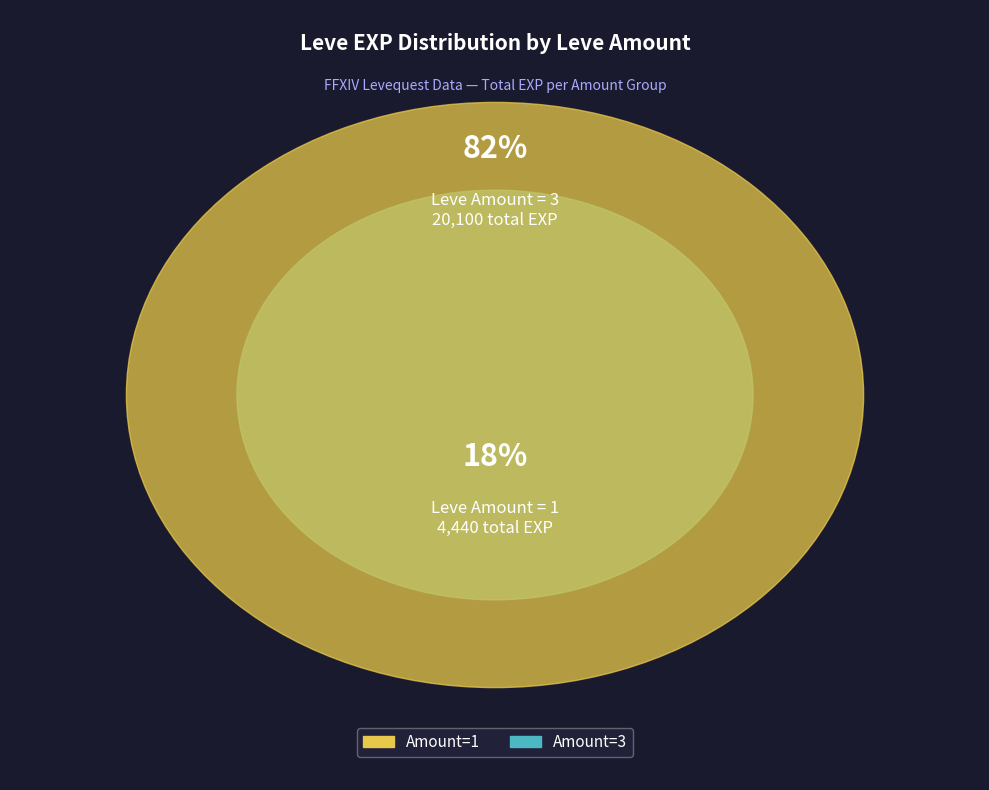

Is it true that 1 is 1% of the pie?

False